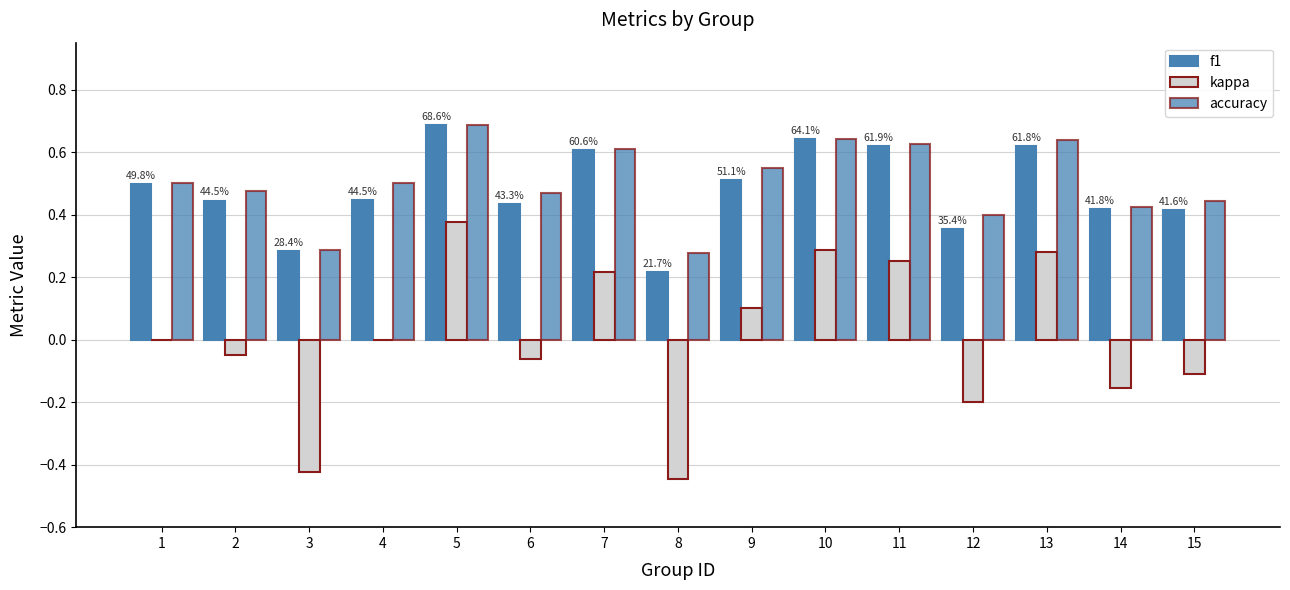

What is the maximum value for accuracy?

0.7